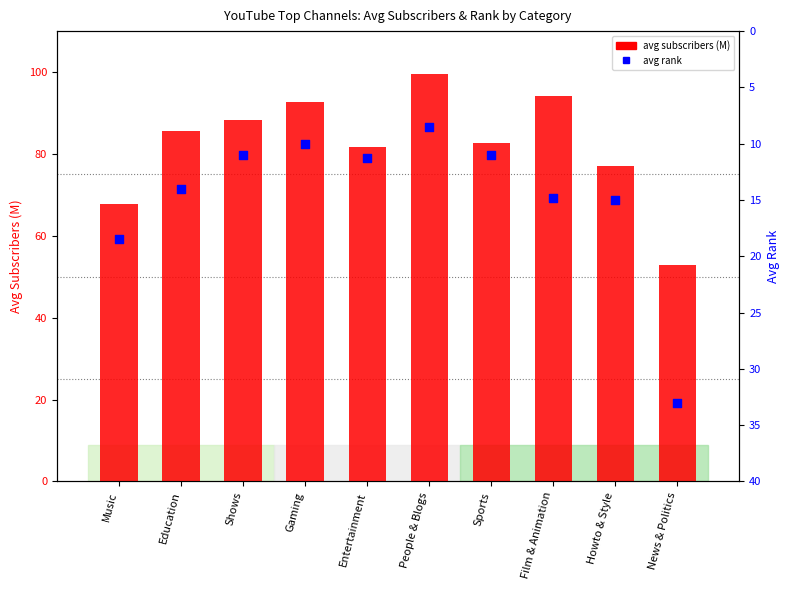

What are all the series names shown in the legend?

avg subscribers (M), avg rank